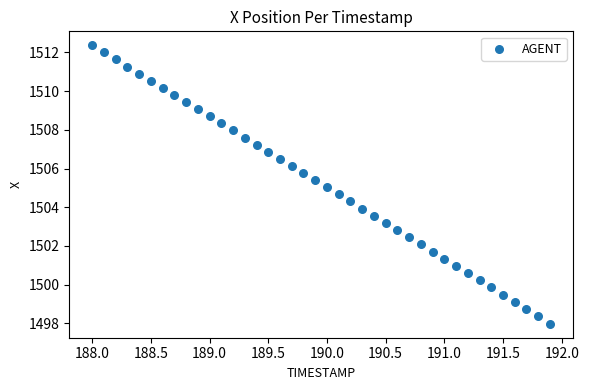

What is the range of Y values (max minus min)?

14.4